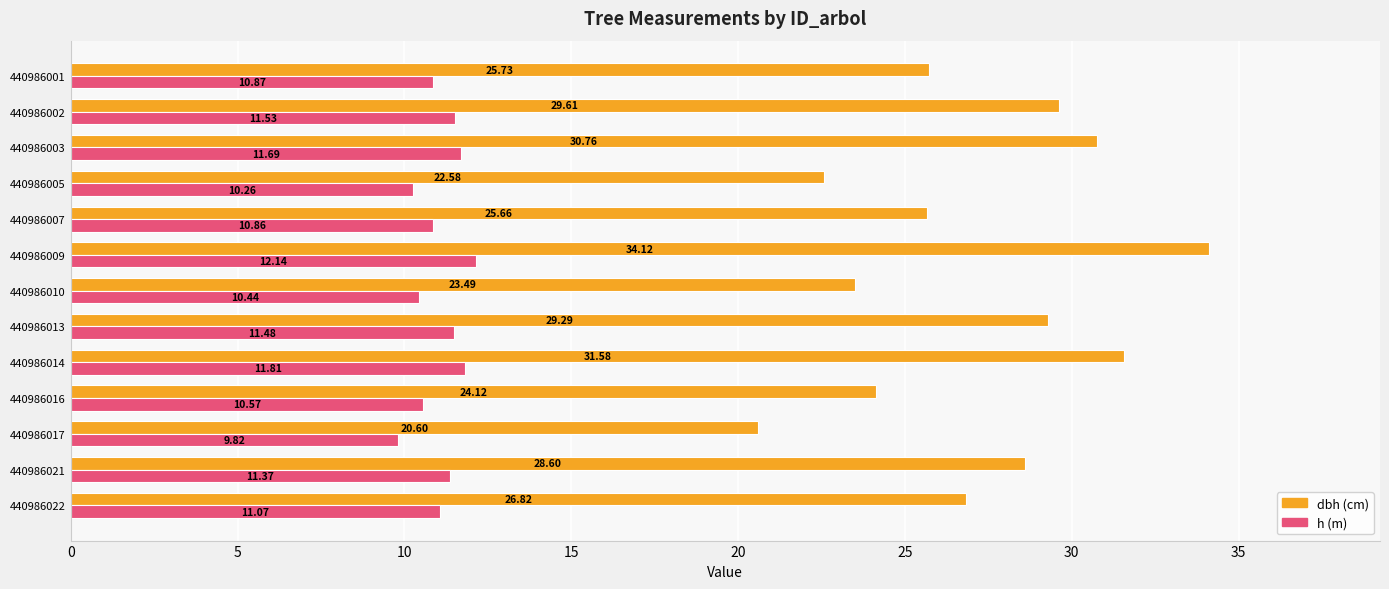

What is the difference between the highest and lowest values at 440986005?

12.3